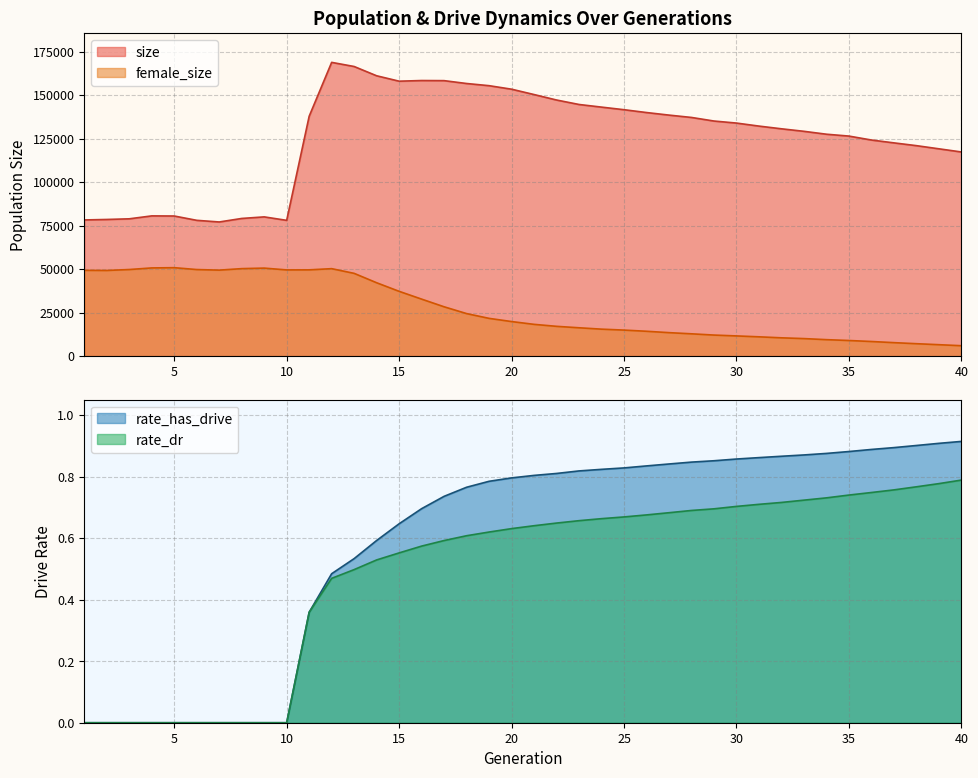

What is the value of the female_size point at the 21st from the left?

18239.0